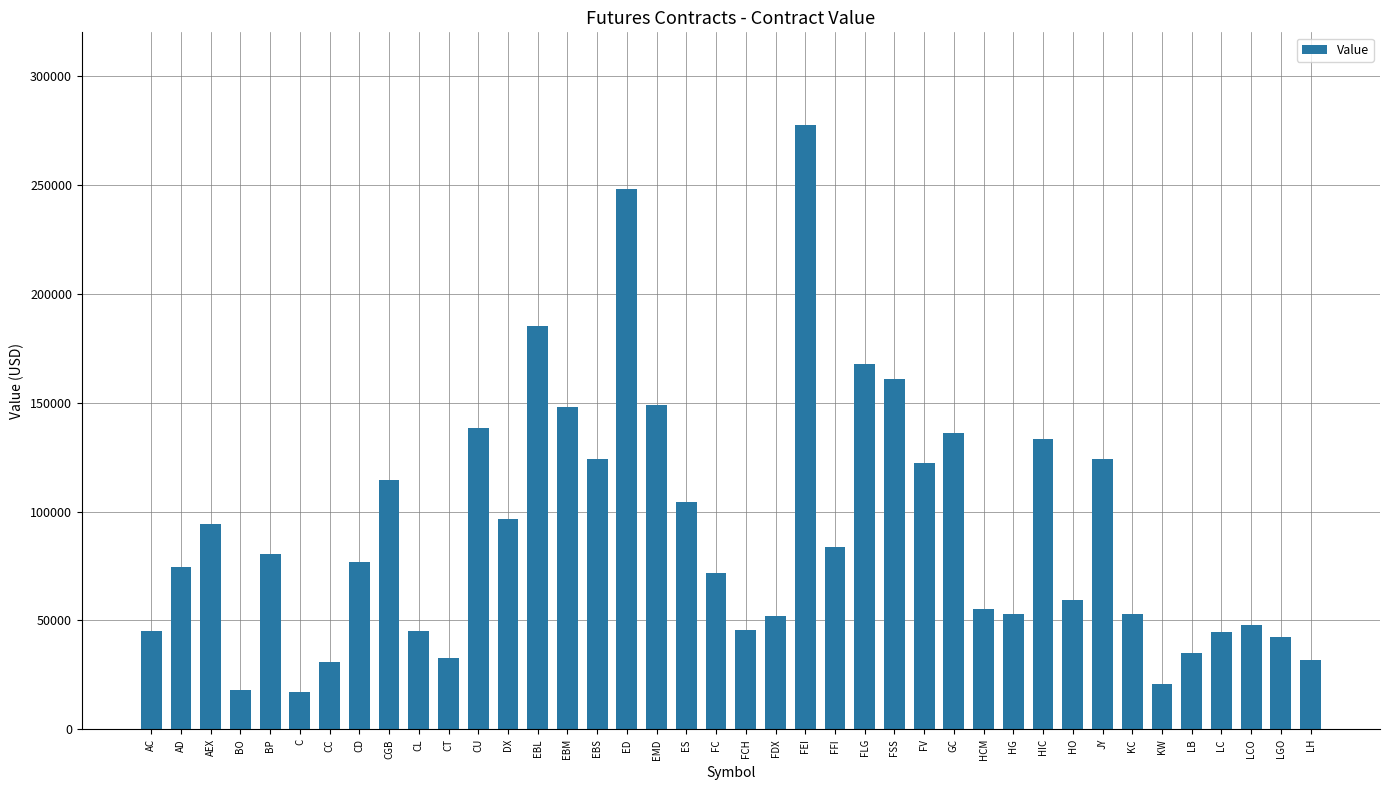

Between BP and LB, which is larger?

BP